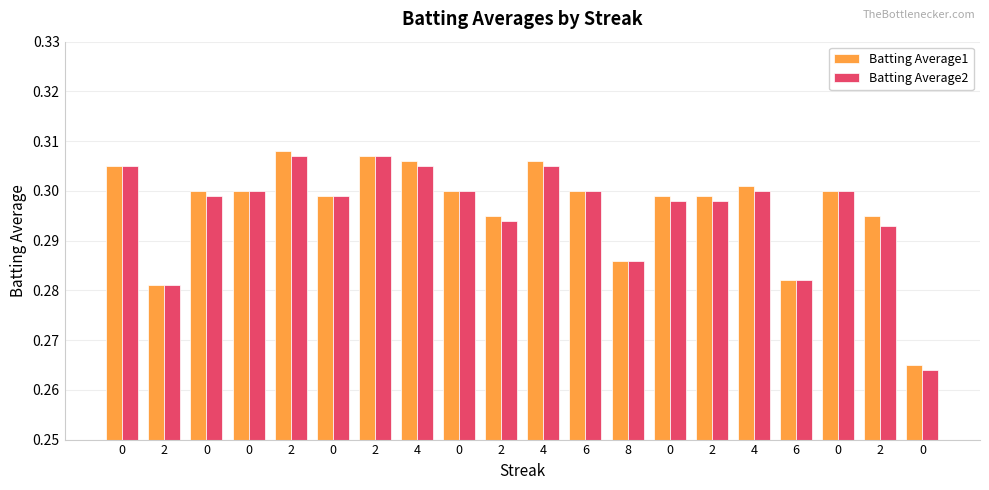

What is the sum of the Batting Average1 values at 0 and 0?

0.6